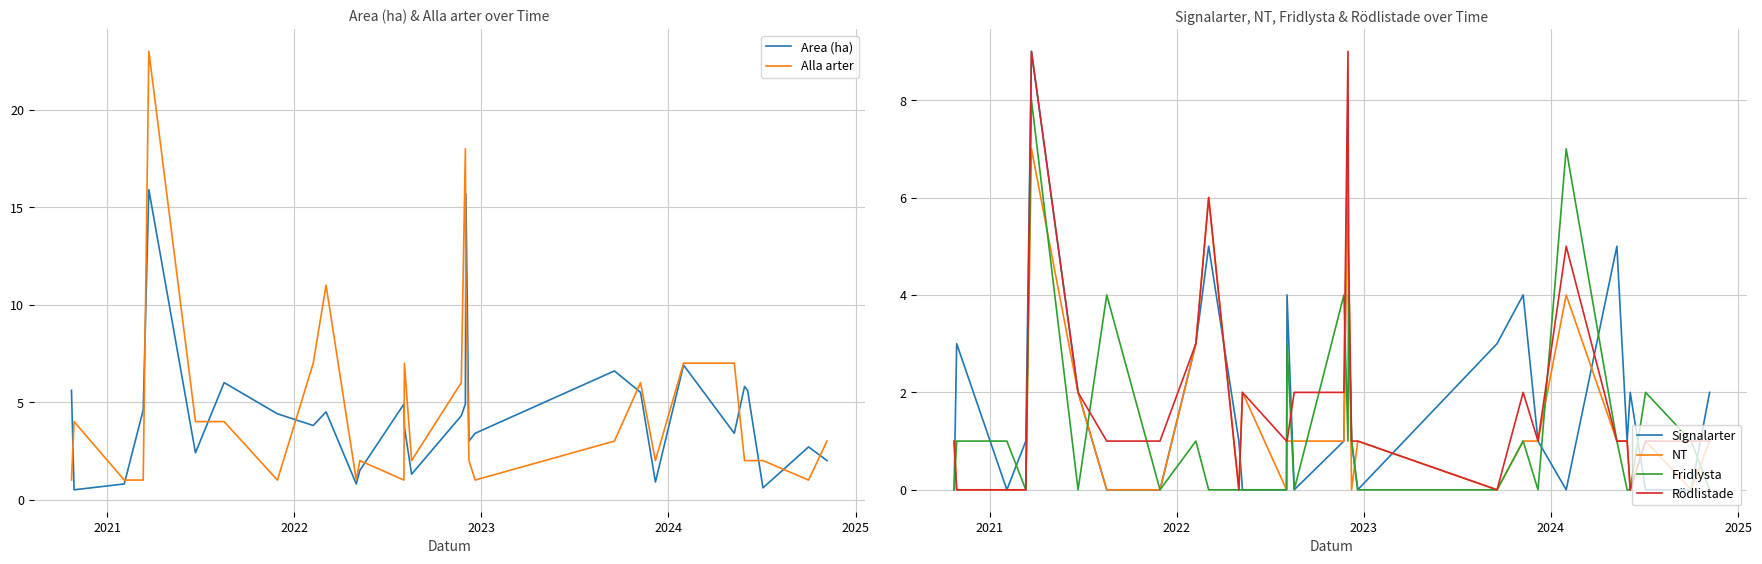

How many interior local valleys does the Alla arter series have?

7